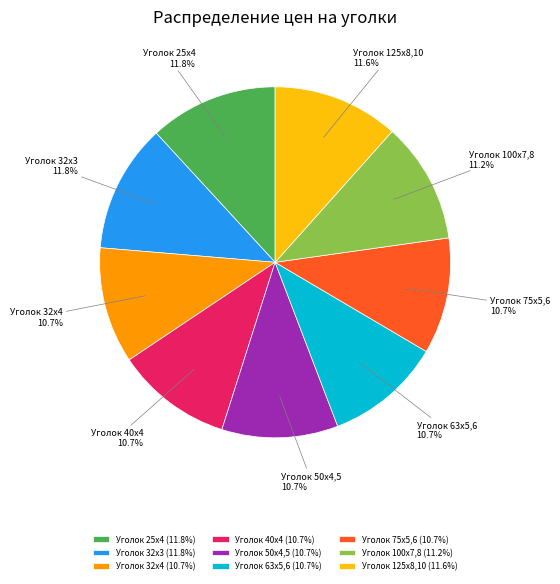

To the nearest percent, what is the difference between the largest and smallest slice percentages?

1%